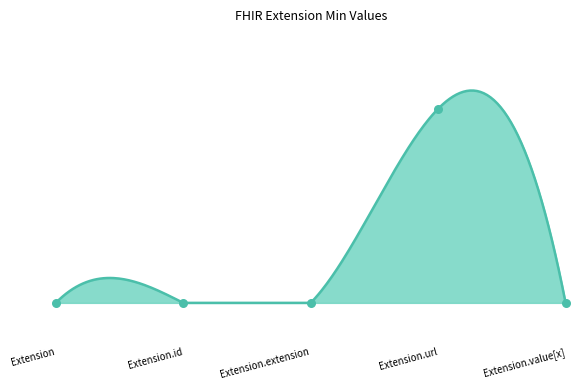

Which has a higher value, Extension or Extension.id?

Extension